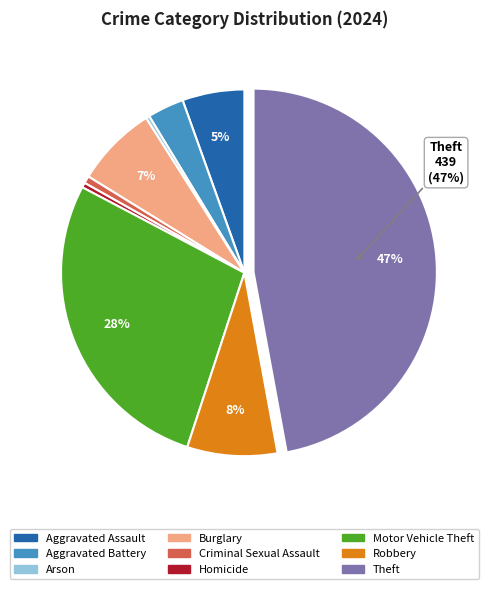

To the nearest percent, what is the average slice percentage?

11%